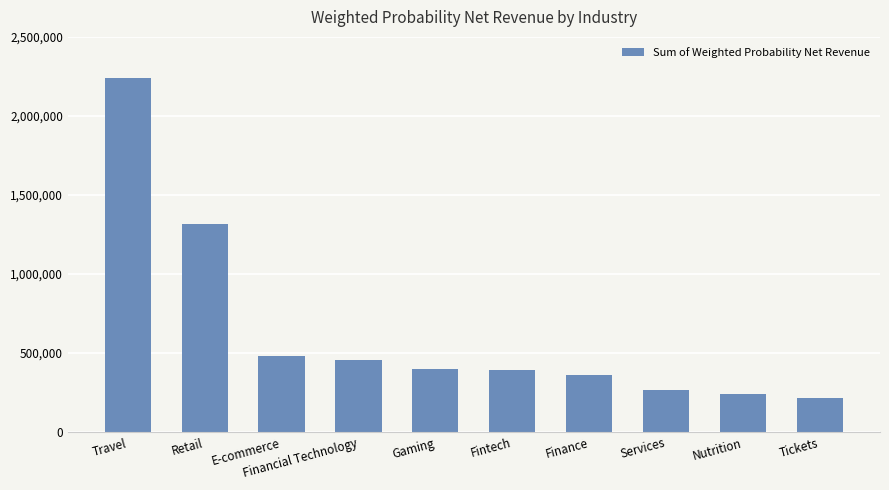

Where does the data first go above 398089?

Travel